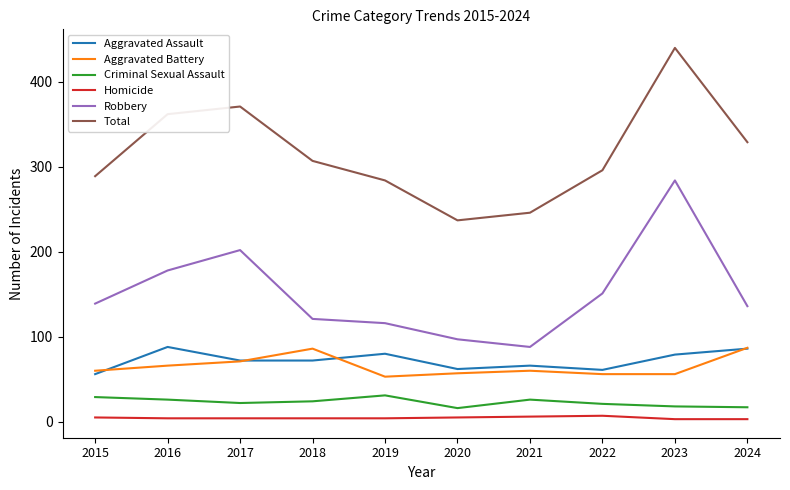

The Total series shows 489 at 2015. True or false?

False